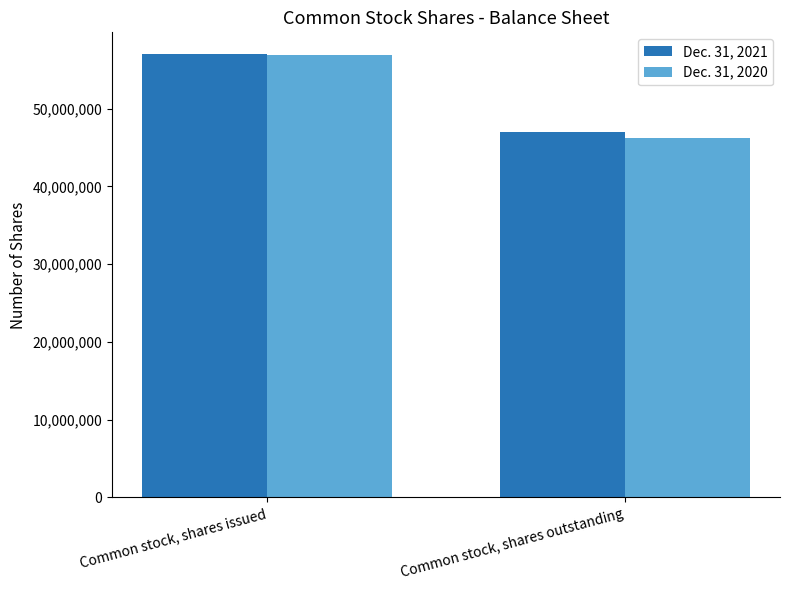

Reading right to left, what are all the values shown in this chart?

Dec. 31, 2021: Common stock, shares outstanding=46970012	Common stock, shares issued=56980701
Dec. 31, 2020: Common stock, shares outstanding=46291877	Common stock, shares issued=56969618